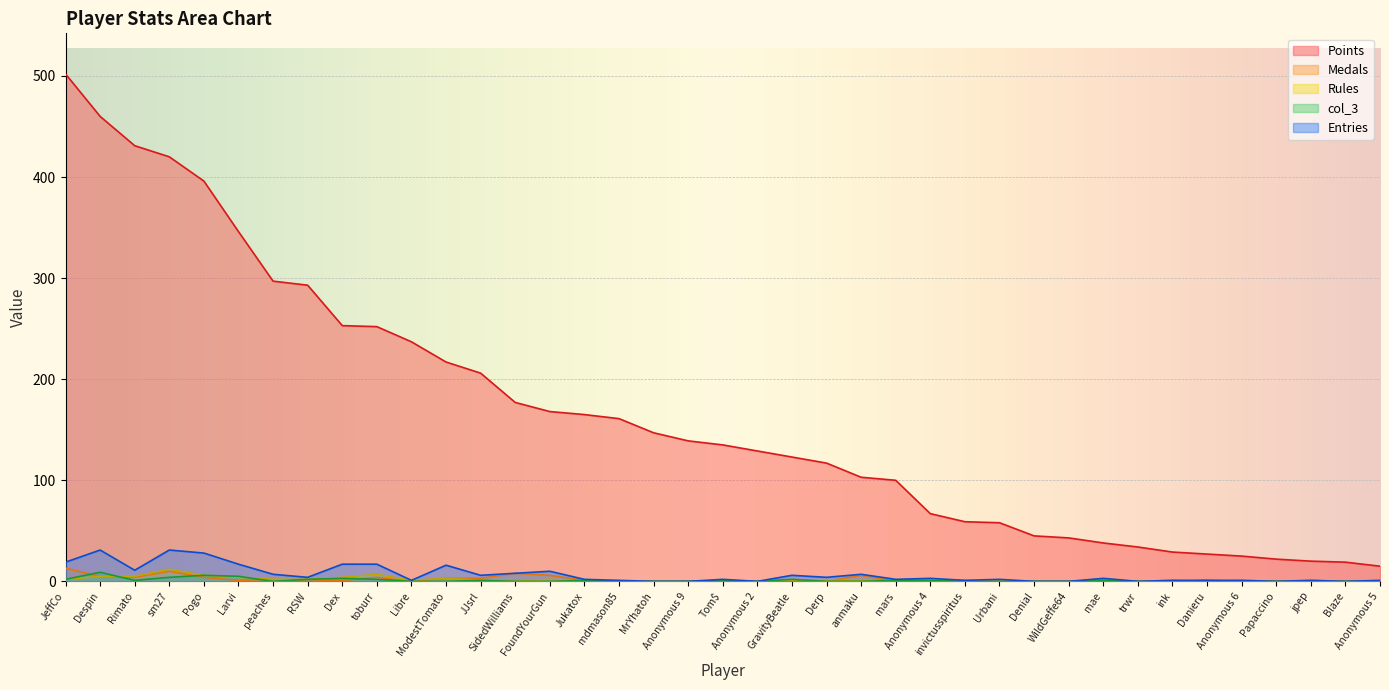

How many data points does each series have?

39